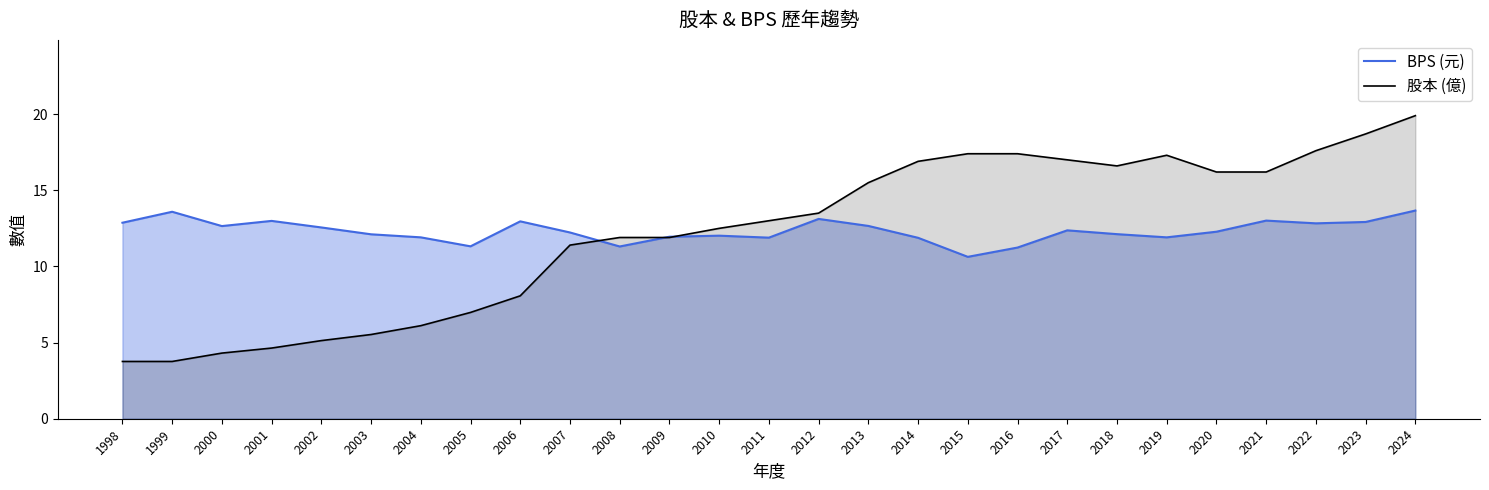

Reading left to right, transcribe all the data shown in this chart.

BPS (元): 1998=12.9	1999=13.6	2000=12.7	2001=13.0	2002=12.6	2003=12.1	2004=11.9	2005=11.3	2006=13.0	2007=12.2	2008=11.3	2009=11.9	2010=12.0	2011=11.9	2012=13.1	2013=12.7	2014=11.9	2015=10.6	2016=11.2	2017=12.4	2018=12.1	2019=11.9	2020=12.3	2021=13.0	2022=12.8	2023=12.9	2024=13.7
股本 (億): 1998=3.8	1999=3.8	2000=4.3	2001=4.6	2002=5.1	2003=5.5	2004=6.1	2005=7.0	2006=8.1	2007=11.4	2008=11.9	2009=11.9	2010=12.5	2011=13.0	2012=13.5	2013=15.5	2014=16.9	2015=17.4	2016=17.4	2017=17.0	2018=16.6	2019=17.3	2020=16.2	2021=16.2	2022=17.6	2023=18.7	2024=19.9